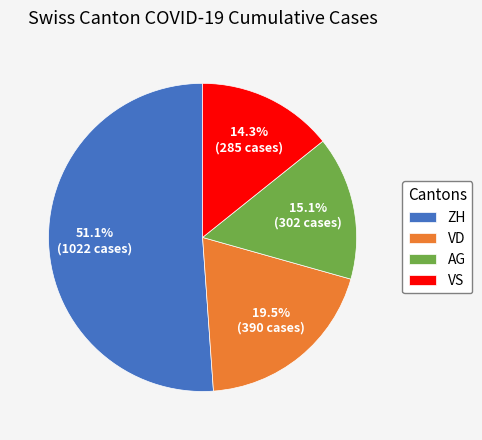

Which category accounts for the majority?

ZH